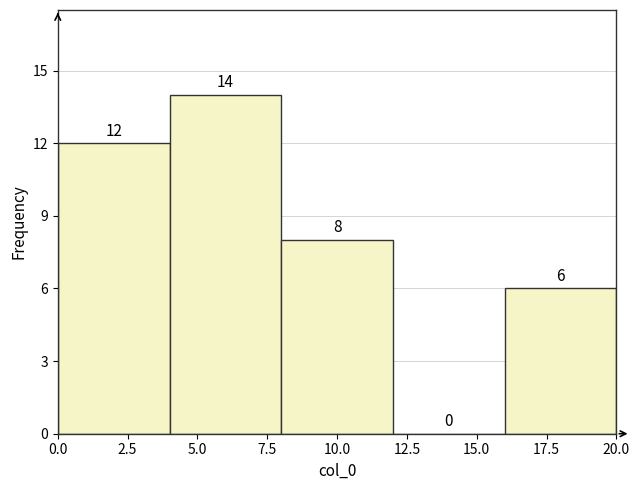

Reading left to right, list every bar in this chart as the range it spans on the x-axis followed by its height.

0 to 4: 12
4 to 8: 14
8 to 12: 8
12 to 16: 0
16 to 20: 6